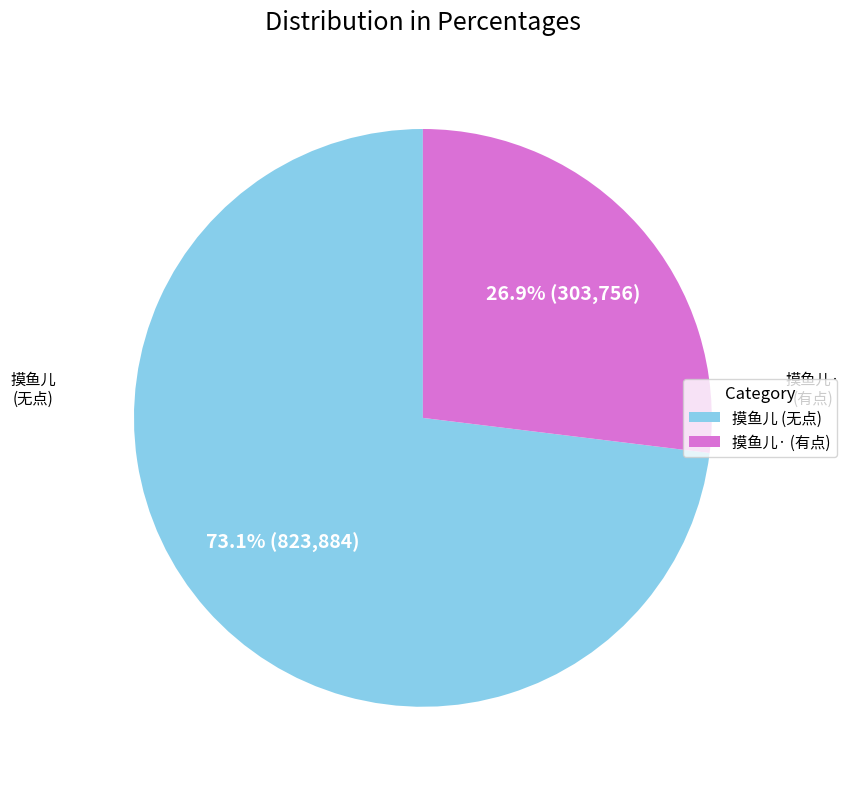

Rank the categories by value from highest to lowest.

摸鱼儿 (无点), 摸鱼儿· (有点)